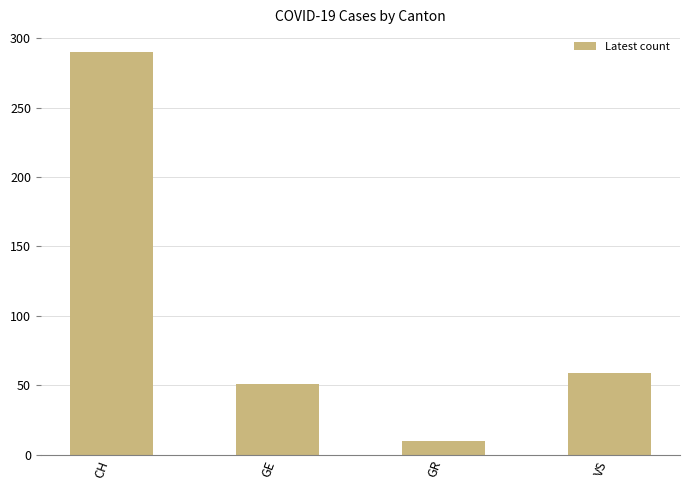

What is the change in value from GE to VS?

+8